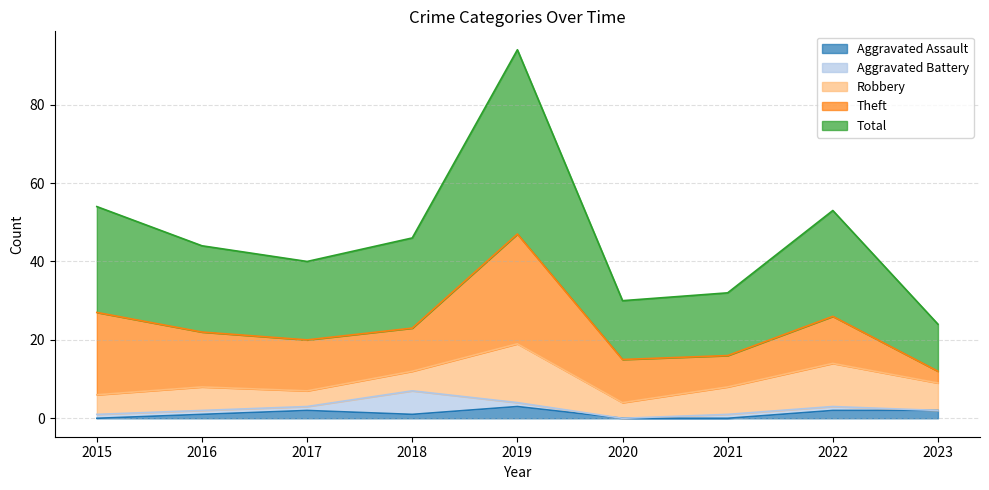

Is the value of Aggravated Assault at 2016 greater than the value of Aggravated Battery at 2018?

No